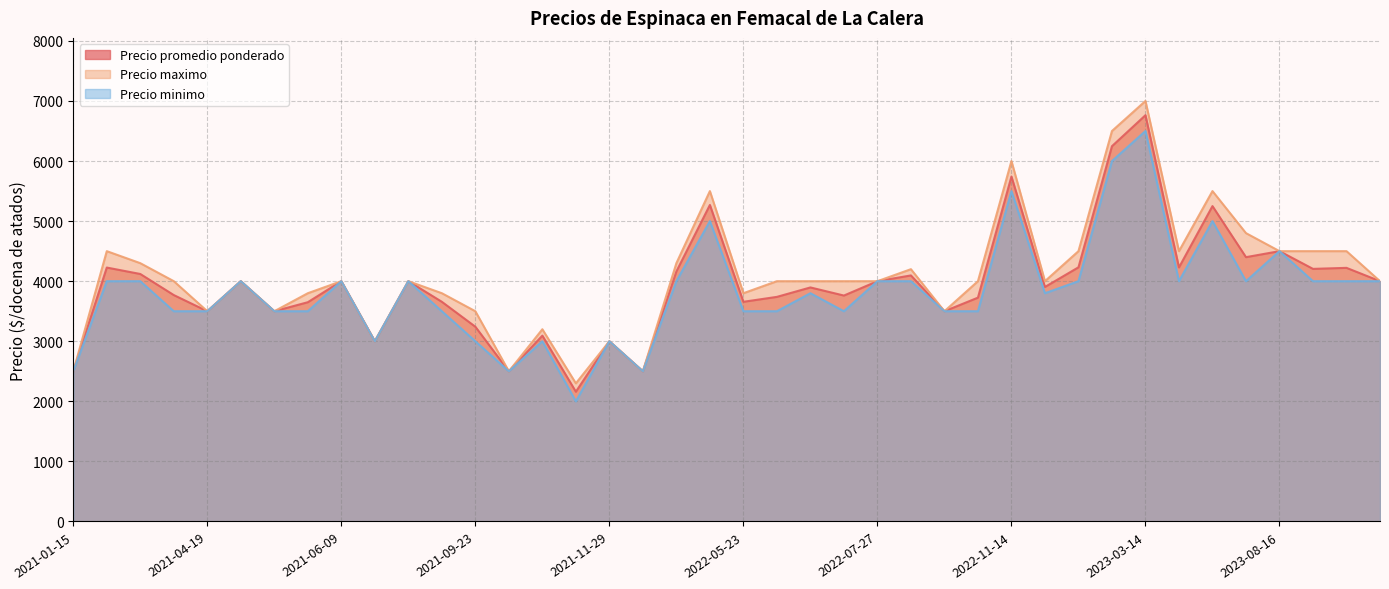

The Precio minimo series shows 3500 at 2021-08-25. True or false?

True